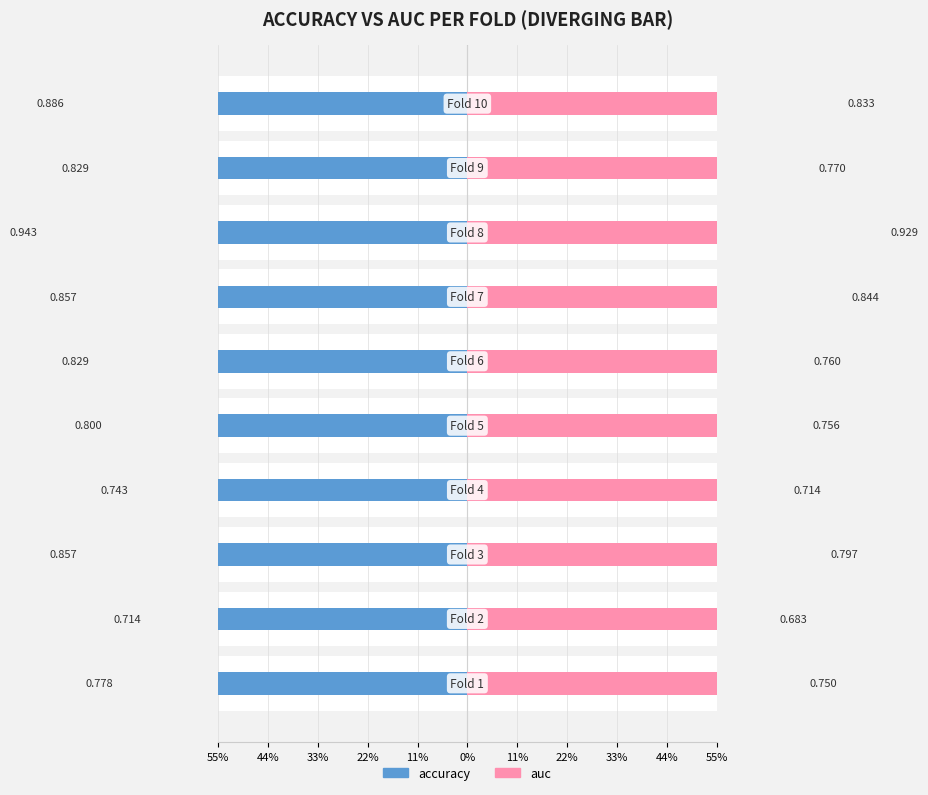

Reading left to right, what are all the values shown in this chart?

accuracy: -0.8	-0.7	-0.9	-0.7	-0.8	-0.8	-0.9	-0.9	-0.8	-0.9
auc: 0.8	0.7	0.8	0.7	0.8	0.8	0.8	0.9	0.8	0.8